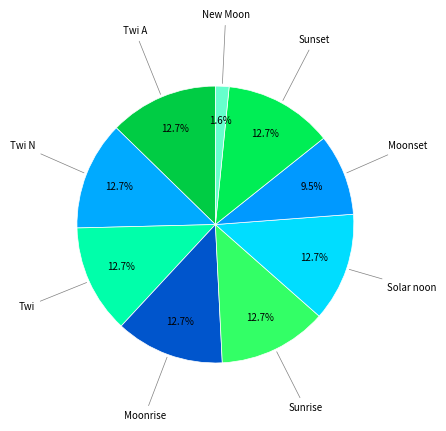

Does any single category account for the majority?

No